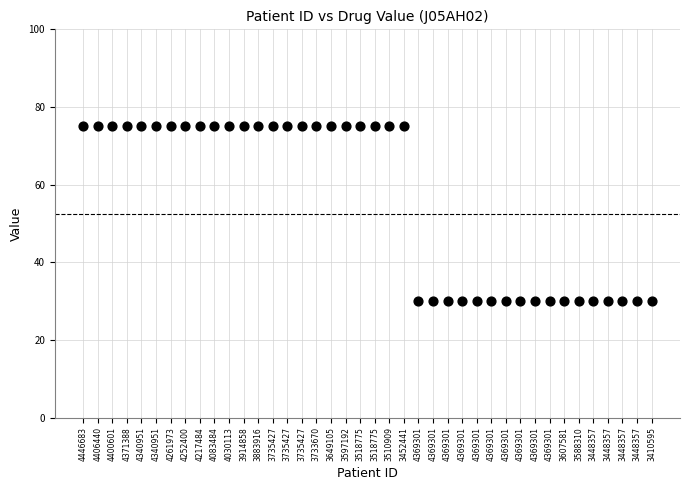

What is the range of Y values (max minus min)?

45